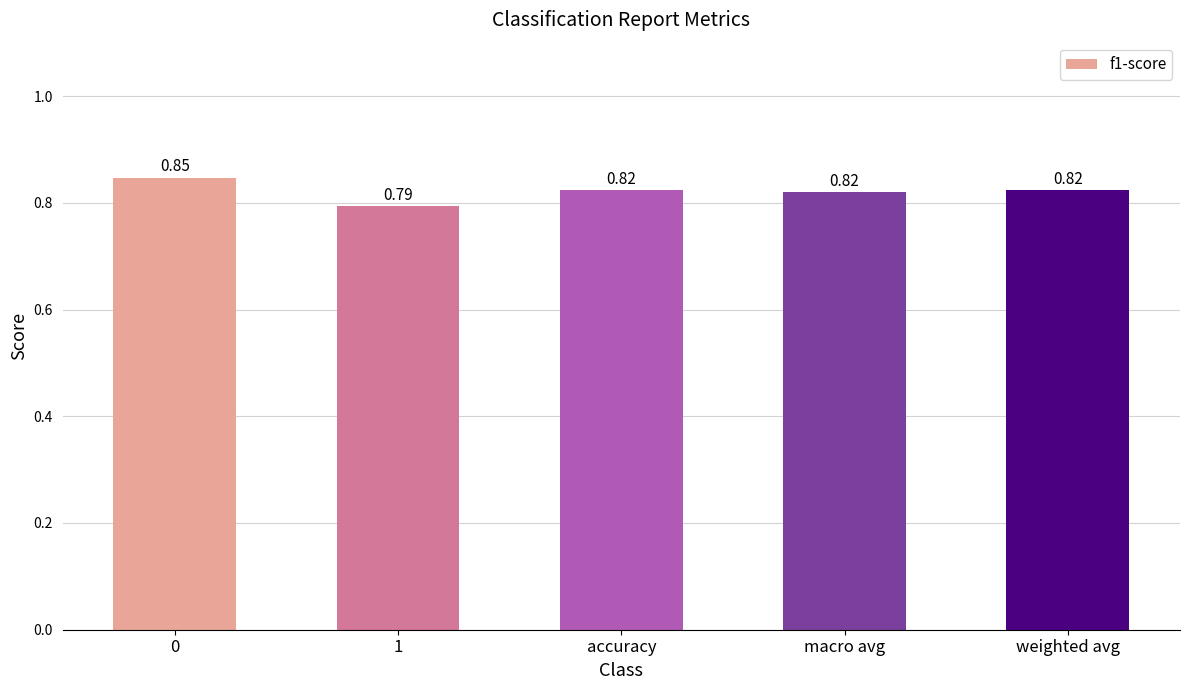

What is the label of the 4th bar from the left?

macro avg